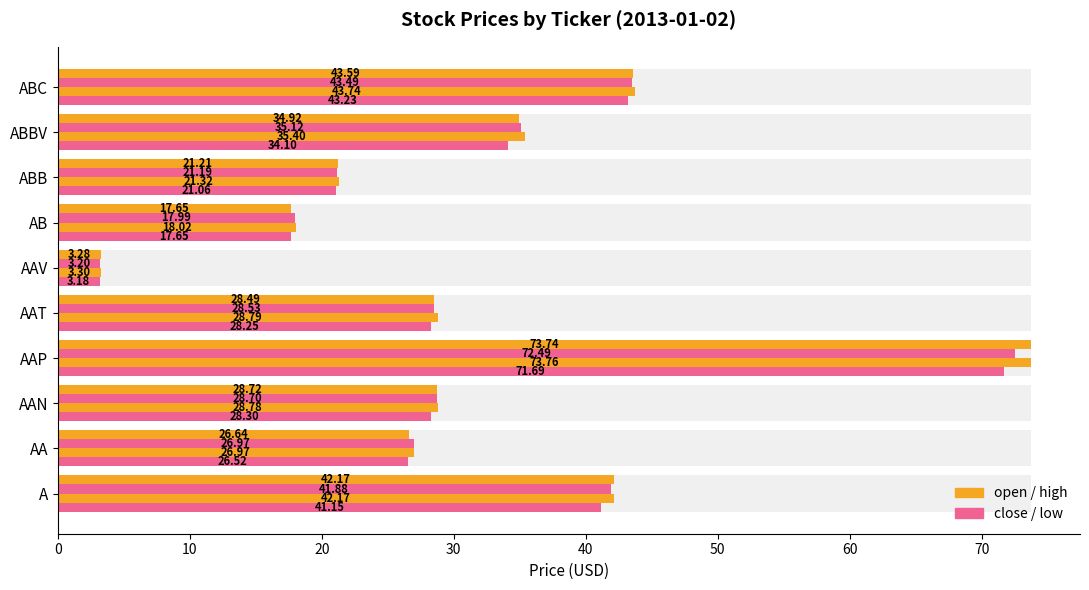

Which series has the largest total across all categories?

high